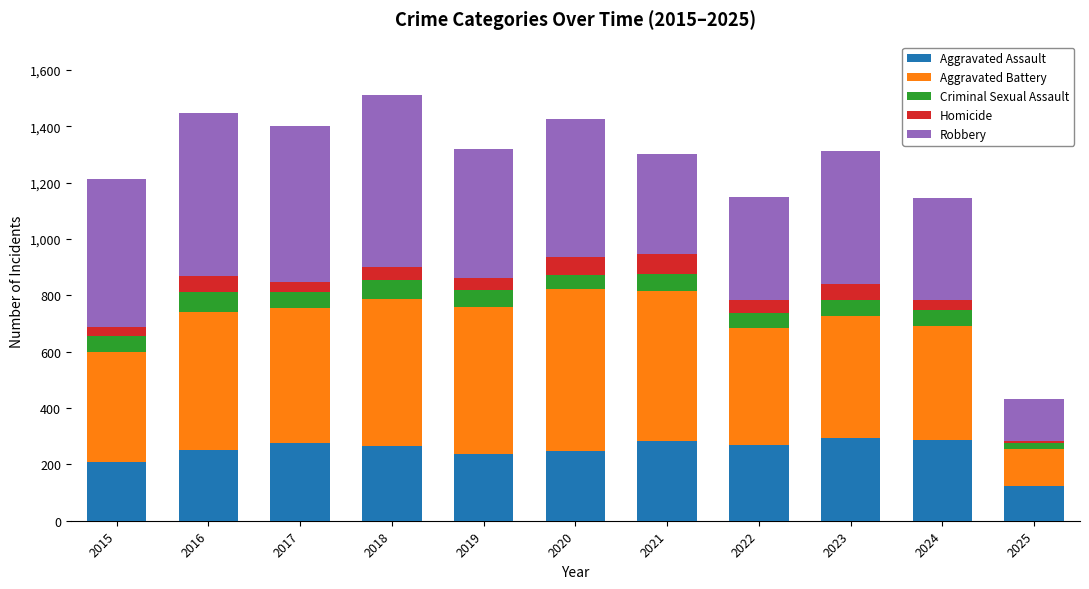

True or false: Aggravated Assault has a value of 284 at 2021.

True